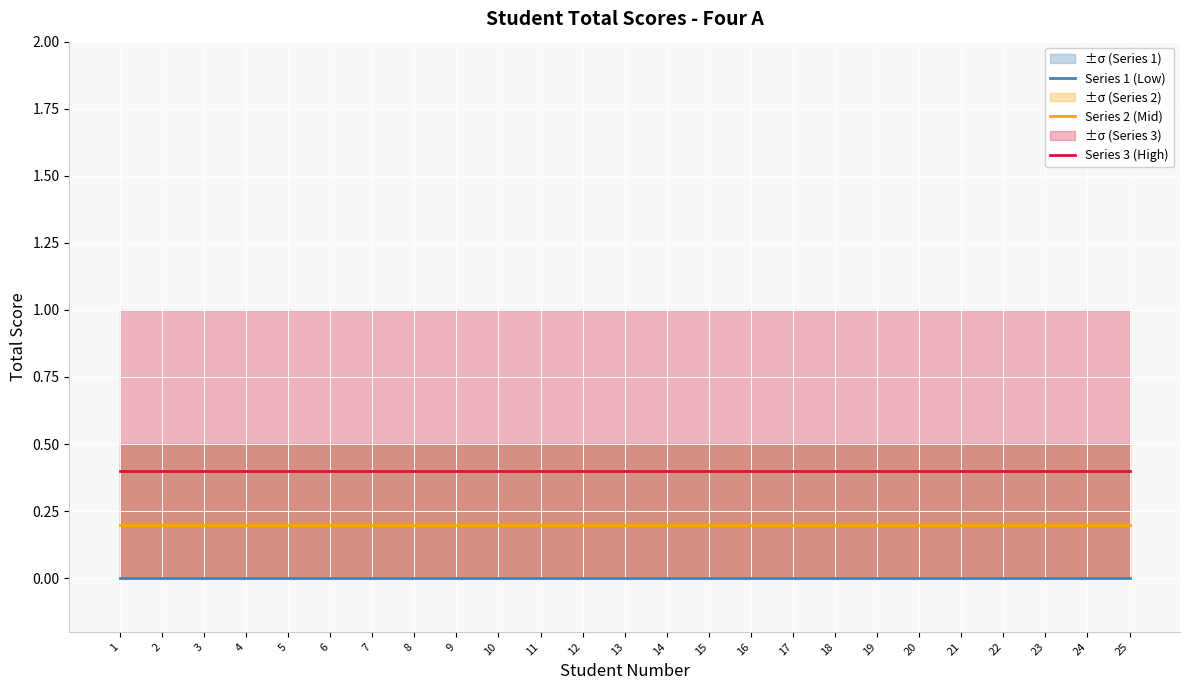

Which series has the largest total across all categories?

Series 3 (High)